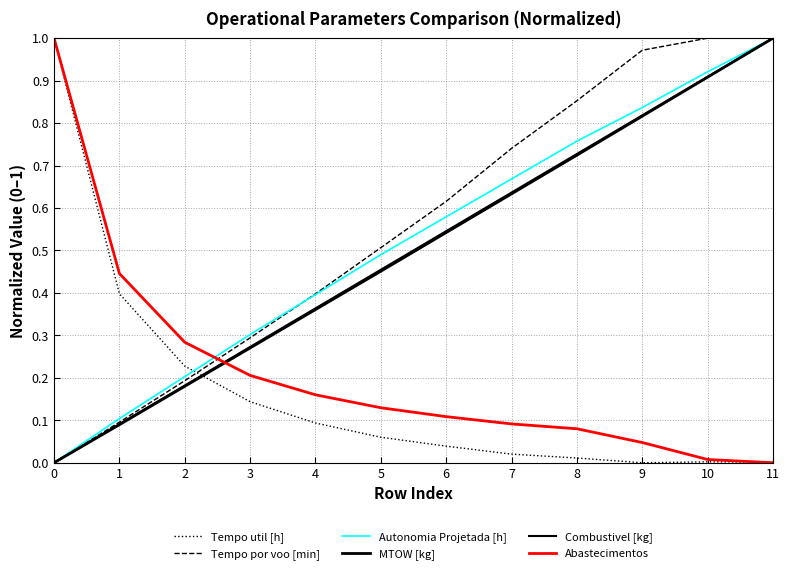

After their last crossing, which series has the higher values: Autonomia Projetada [h] or Tempo util [h]?

Autonomia Projetada [h]